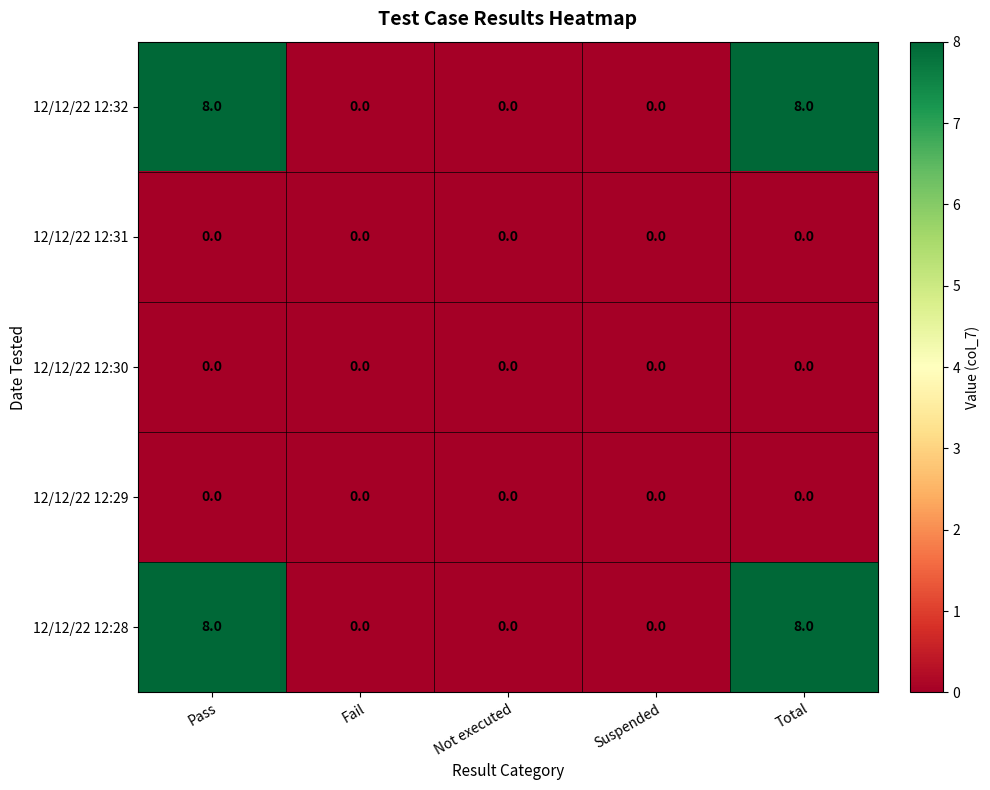

What is the greatest value displayed?

8